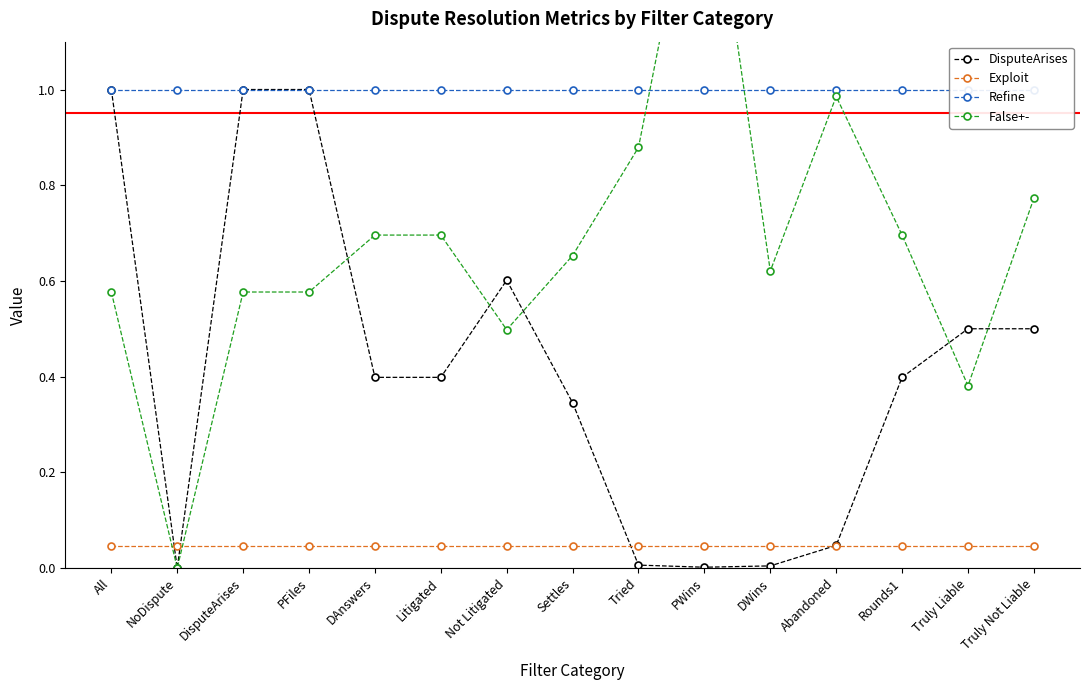

Which has a higher value, DisputeArises or DAnswers?

DisputeArises